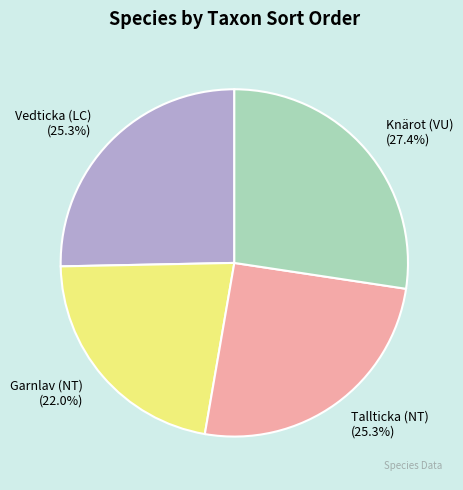

To the nearest percent, what is the difference between the Garnlav (NT) and Tallticka (NT) slice percentages?

3%